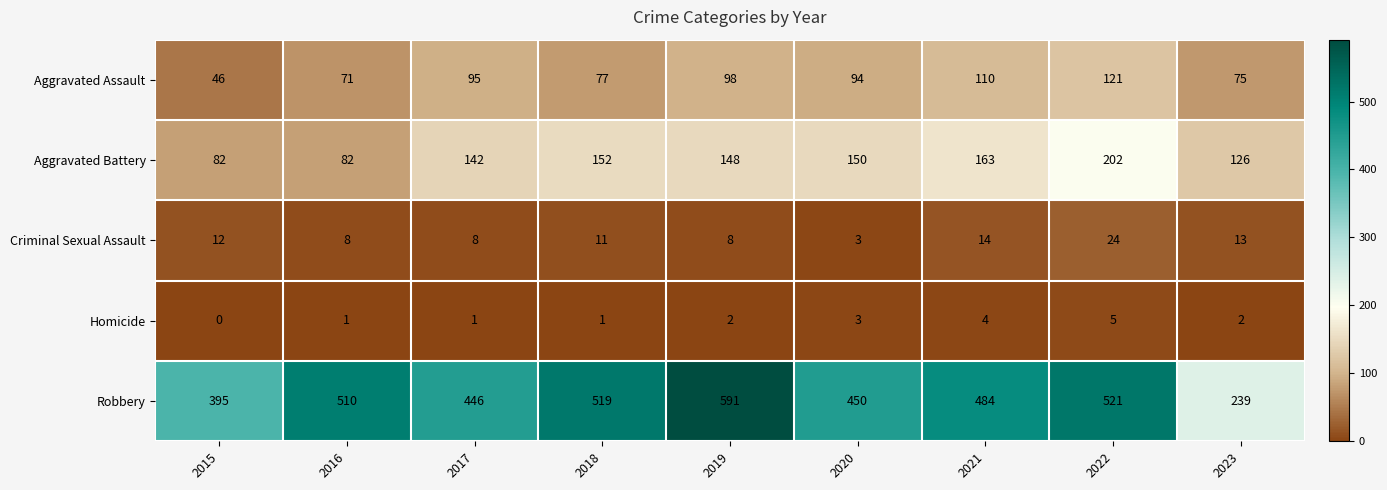

Rank the series at 2023 from lowest to highest value.

Homicide, Criminal Sexual Assault, Aggravated Assault, Aggravated Battery, Robbery